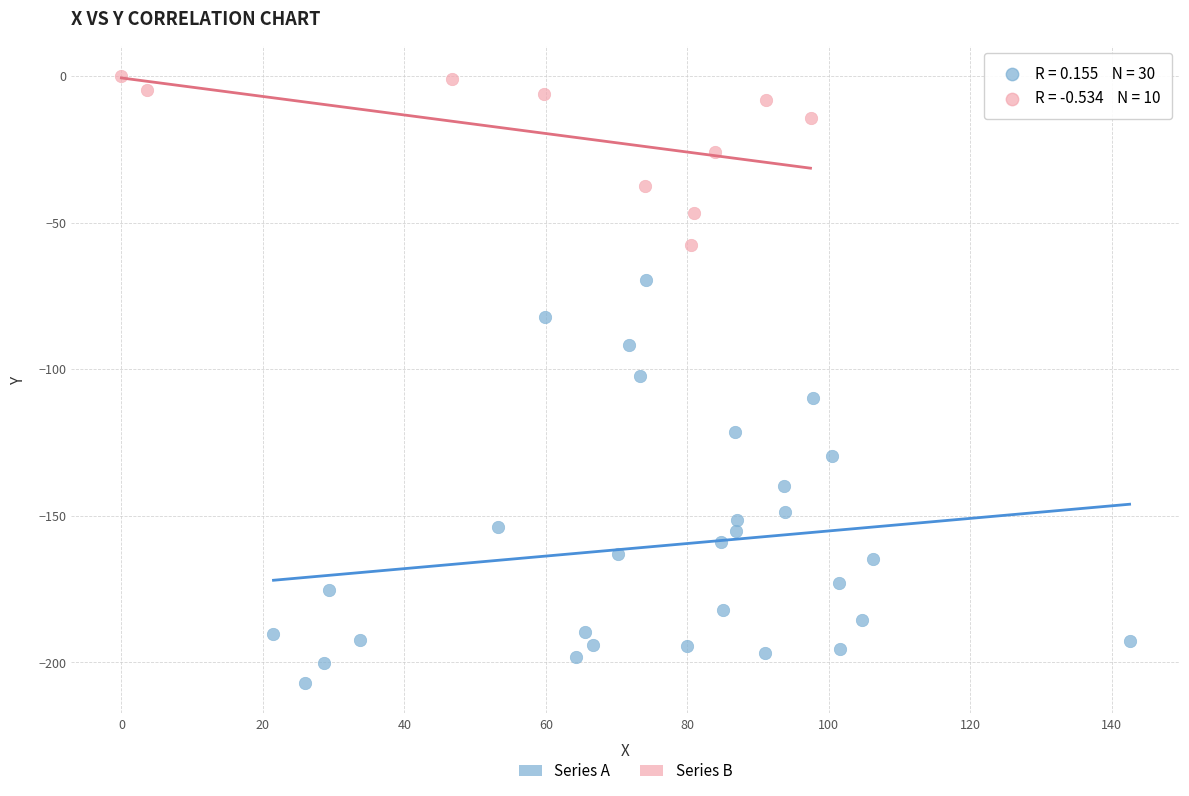

Which series has the largest Y range (max minus min)?

Series A